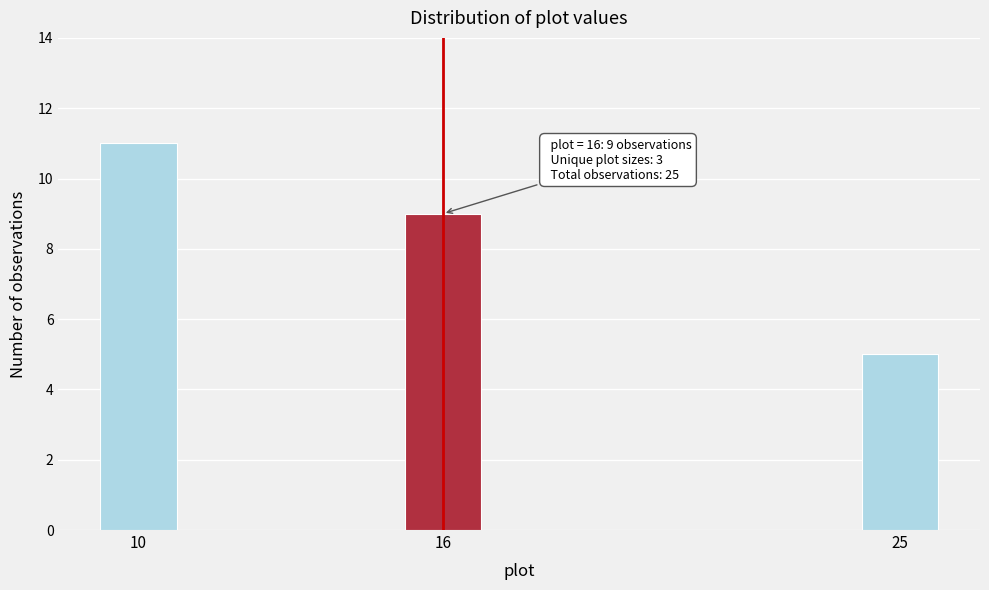

Reading right to left, extract all data points from this chart.

25=5	16=9	10=11